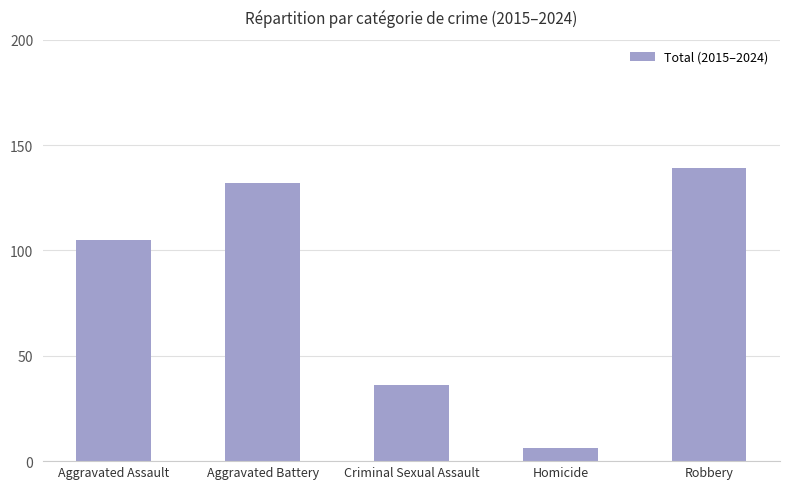

What is the sum of all values?

418